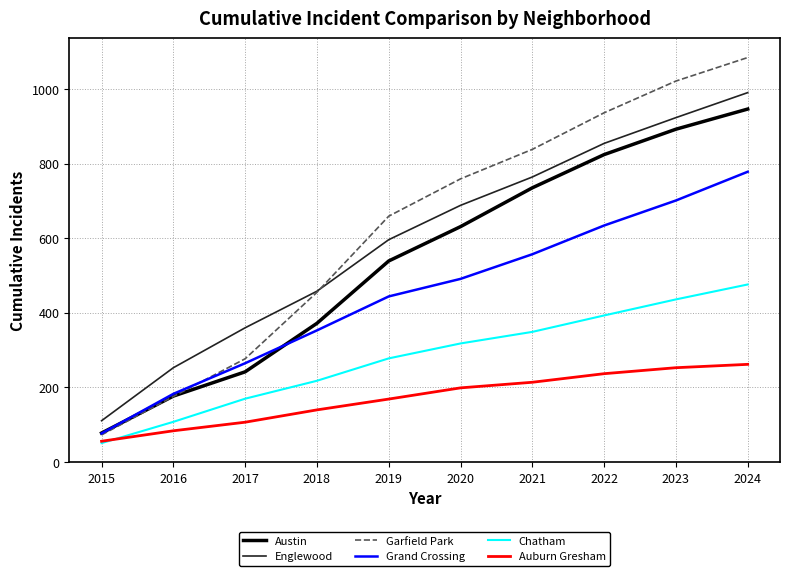

Reading left to right, what are all the values shown in this chart?

Austin: 2015=78	2016=177	2017=242	2018=372	2019=539	2020=631	2021=735	2022=824	2023=892	2024=946
Englewood: 2015=111	2016=253	2017=360	2018=458	2019=596	2020=688	2021=764	2022=854	2023=923	2024=990
Garfield Park: 2015=73	2016=176	2017=277	2018=455	2019=659	2020=759	2021=838	2022=936	2023=1021	2024=1084
Grand Crossing: 2015=77	2016=183	2017=265	2018=353	2019=444	2020=491	2021=557	2022=634	2023=701	2024=778
Chatham: 2015=51	2016=108	2017=170	2018=218	2019=278	2020=318	2021=349	2022=393	2023=436	2024=476
Auburn Gresham: 2015=56	2016=84	2017=107	2018=140	2019=169	2020=199	2021=214	2022=237	2023=253	2024=262